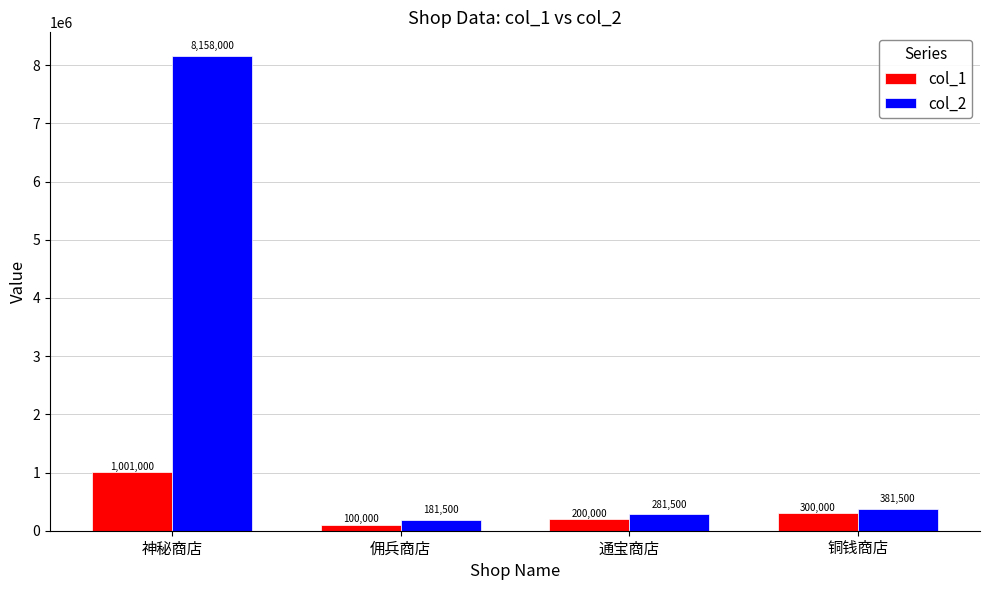

At which label does col_2 first exceed 381500?

神秘商店